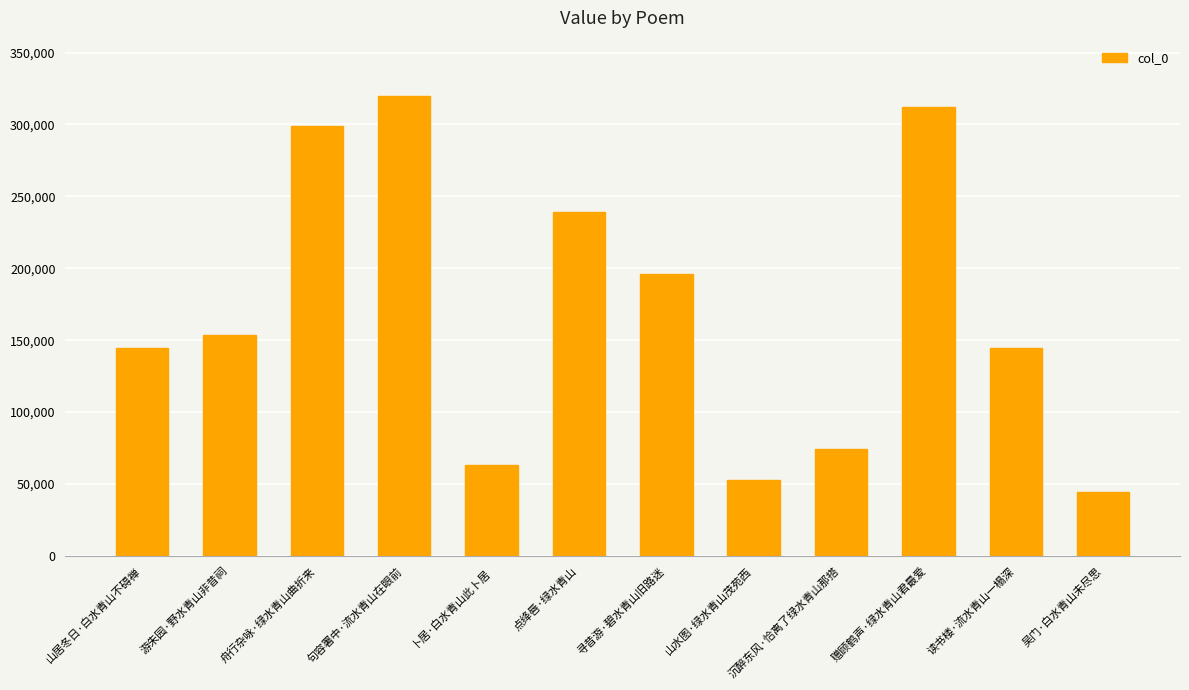

Where is the data nearest to the value 182332?

寻昔游·碧水青山旧路迷